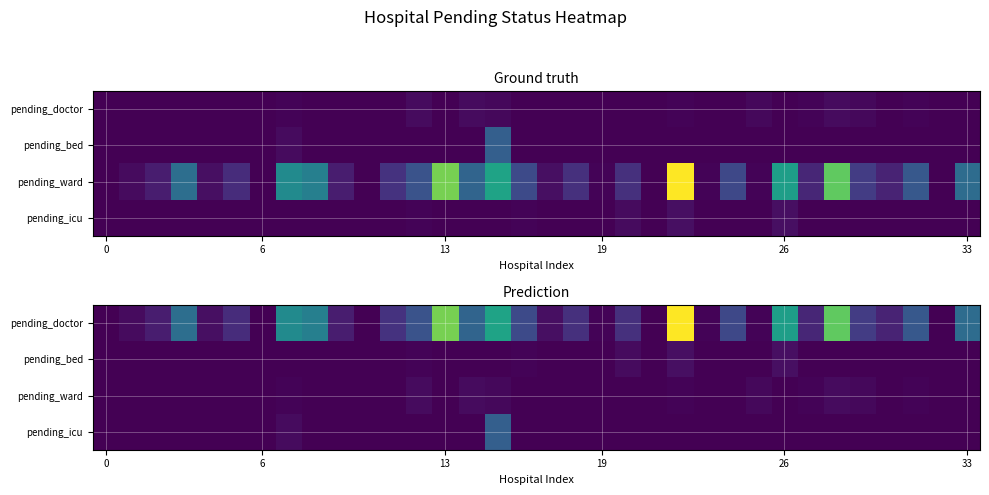

At which category is the sum across all series the highest?

22